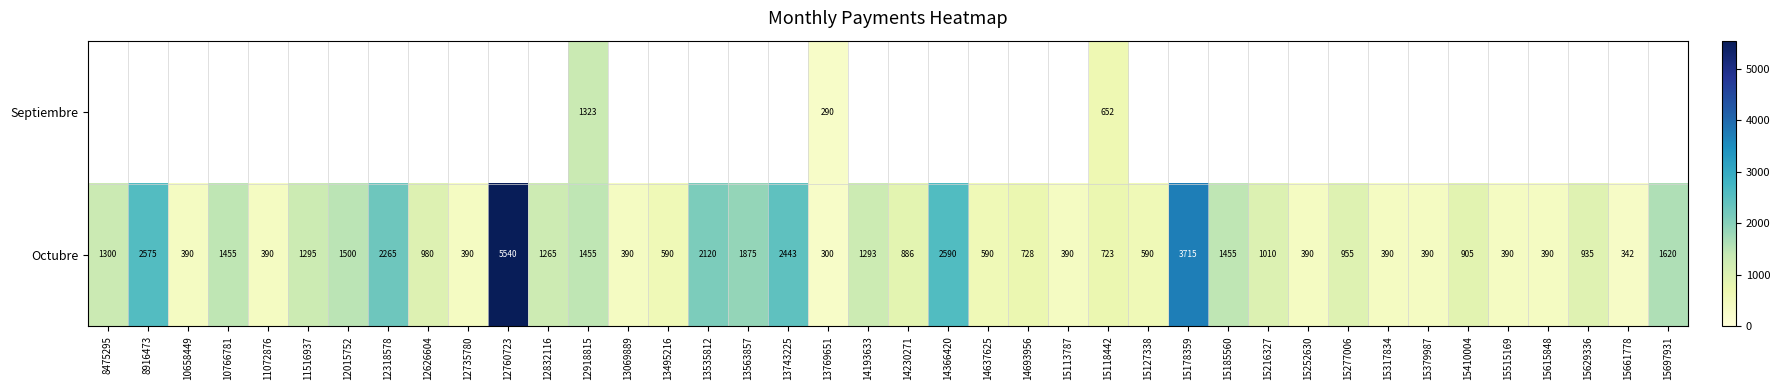

What is the greatest value displayed?

5540